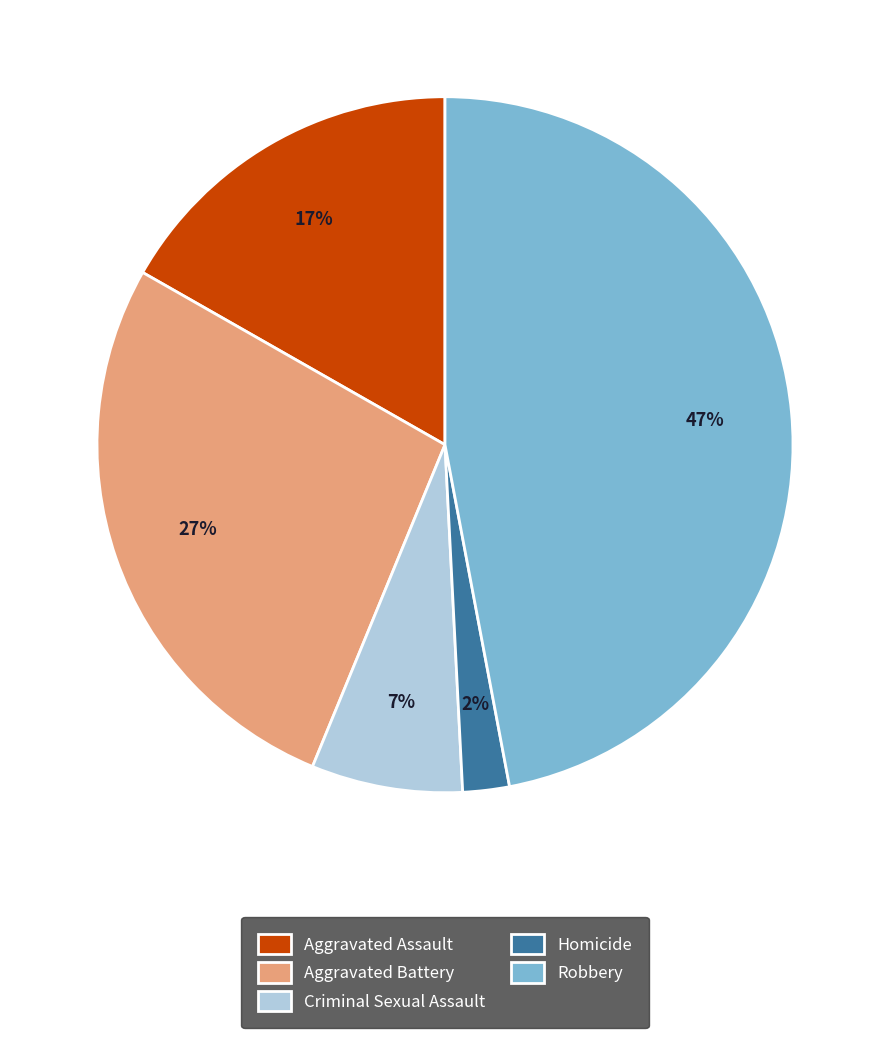

Which has a higher value, Criminal Sexual Assault or Homicide?

Criminal Sexual Assault